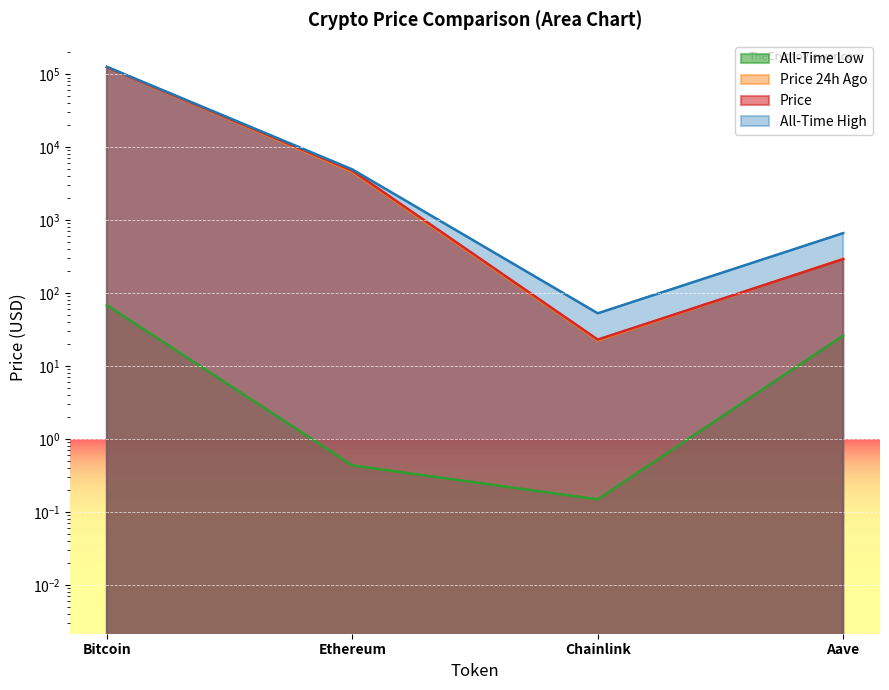

True or false: allTimeLow and allTimeHigh intersect in this chart.

False